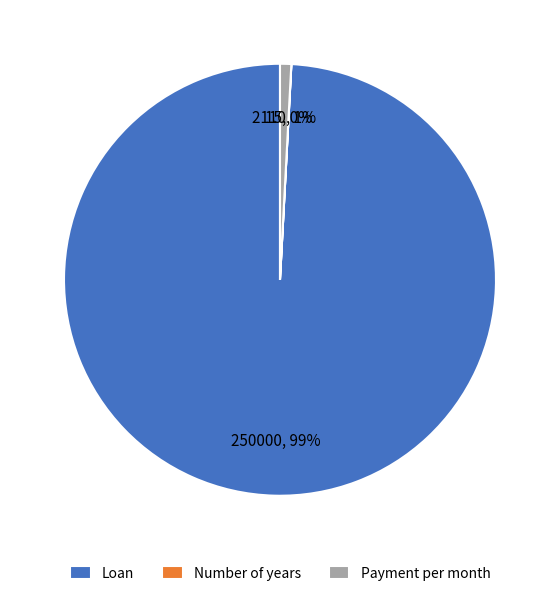

True or false: Payment per month accounts for 15% of the total.

False